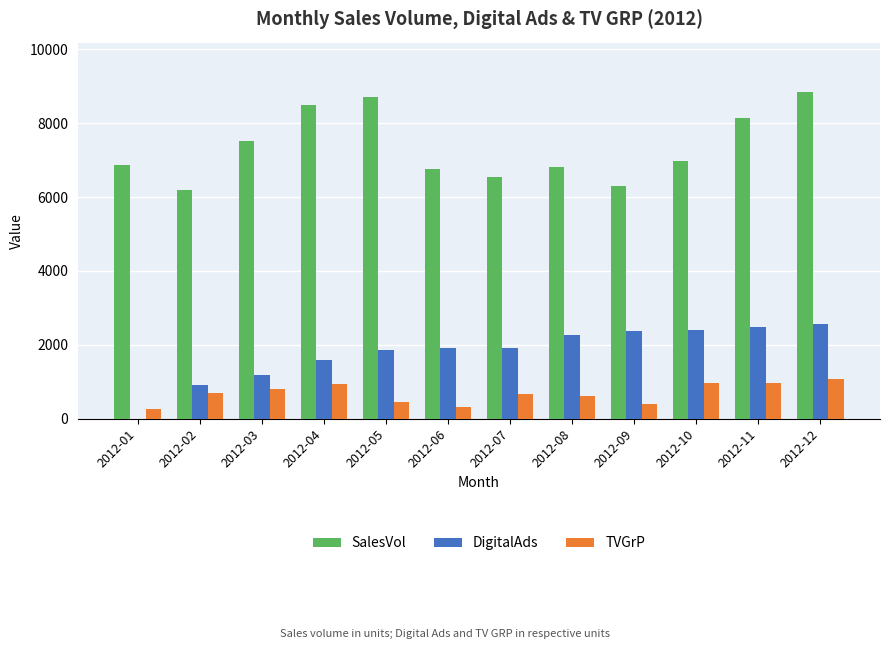

Which series has the widest spread of values?

SalesVol